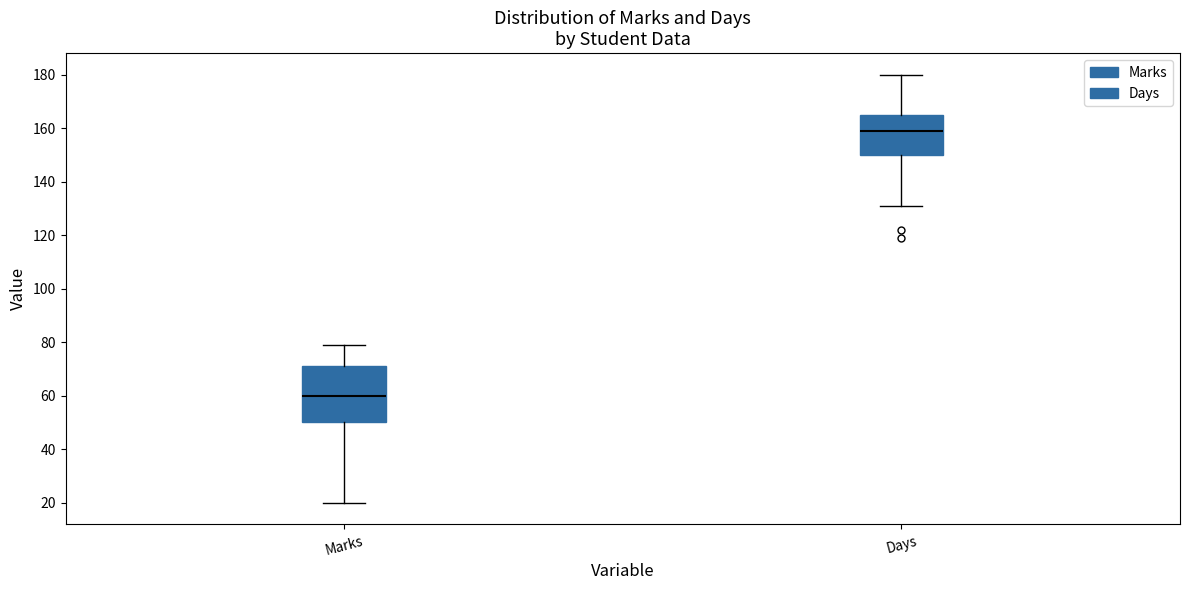

Which box's median line is the highest?

Days